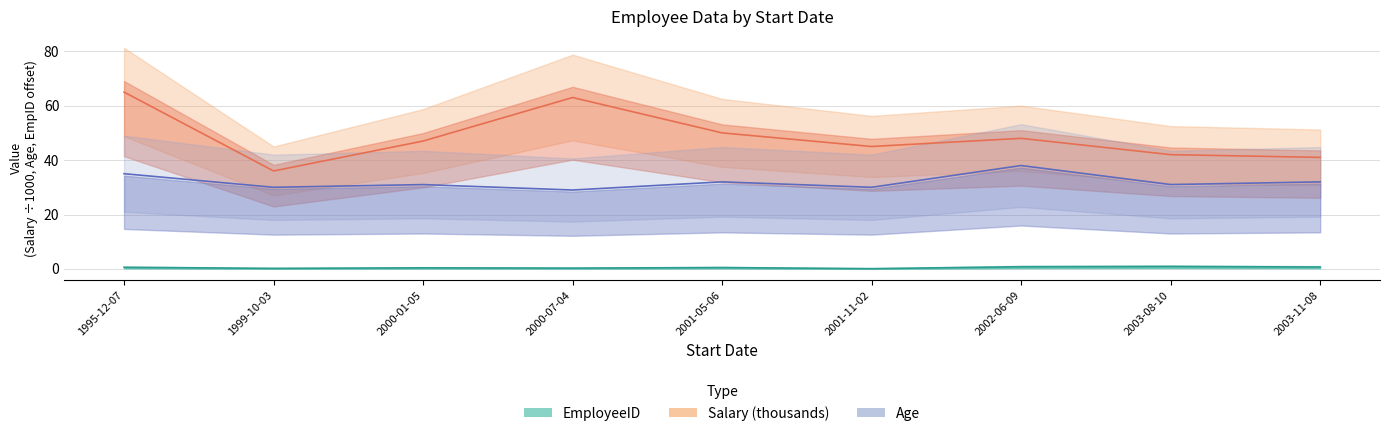

What is the minimum value shown in the chart?

0.1